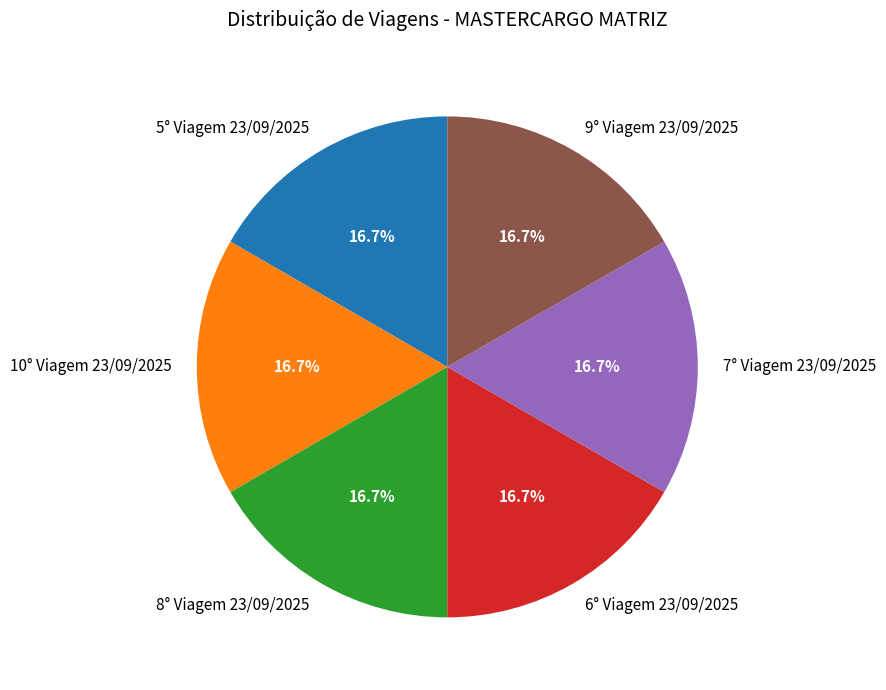

True or false: 10° Viagem 23/09/2025 accounts for 10% of the total.

False